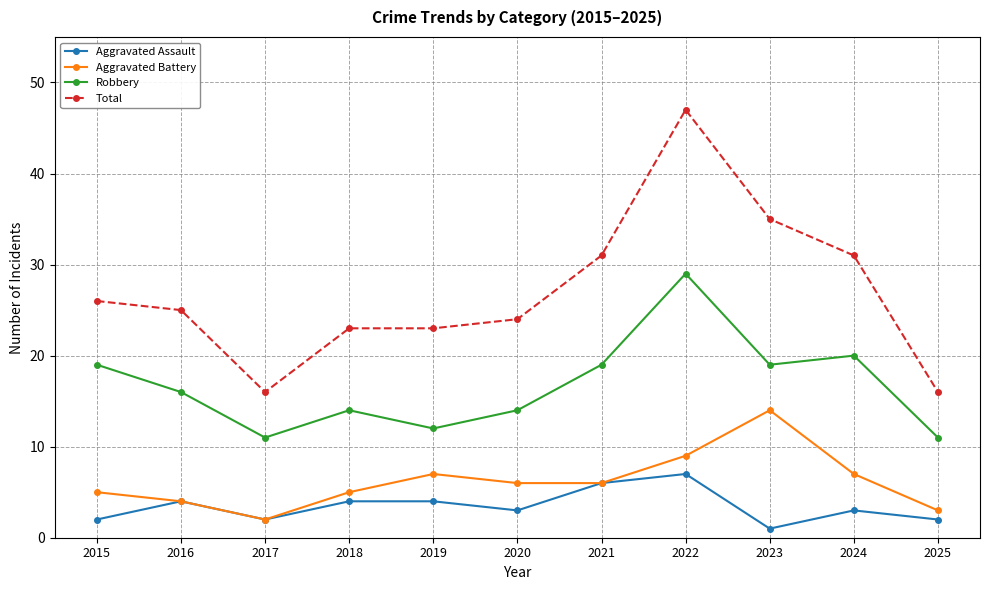

At which label is Robbery closest to 20?

2024